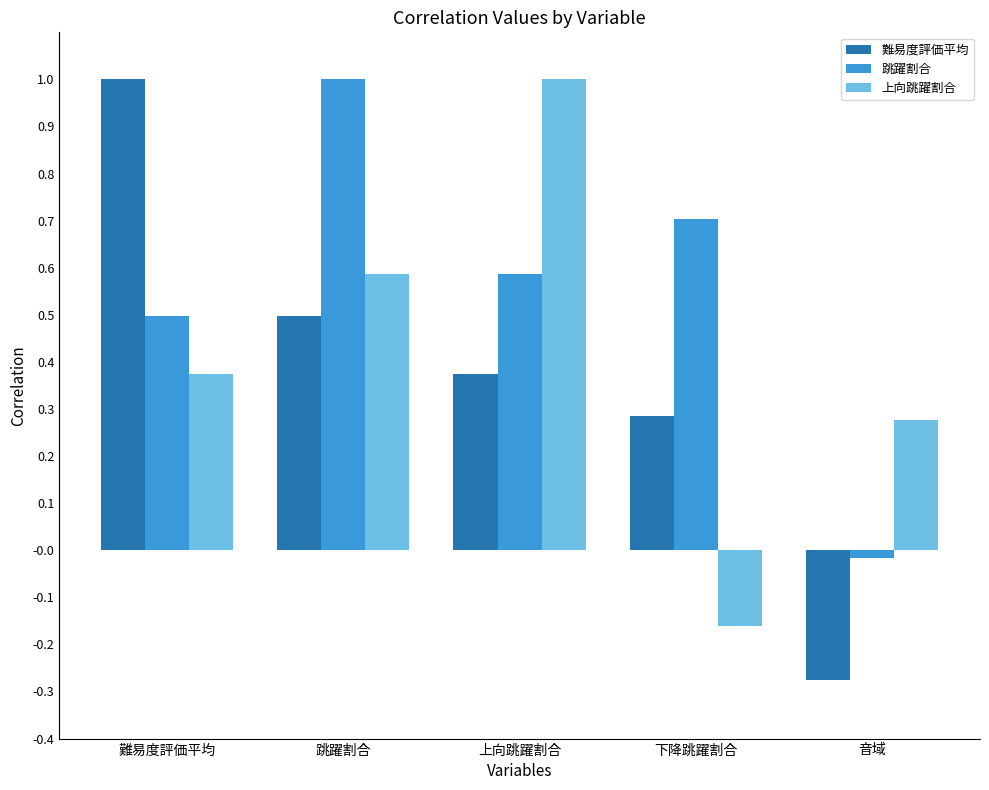

The value of 跳躍割合 at 跳躍割合 is 1.7. True or false?

False